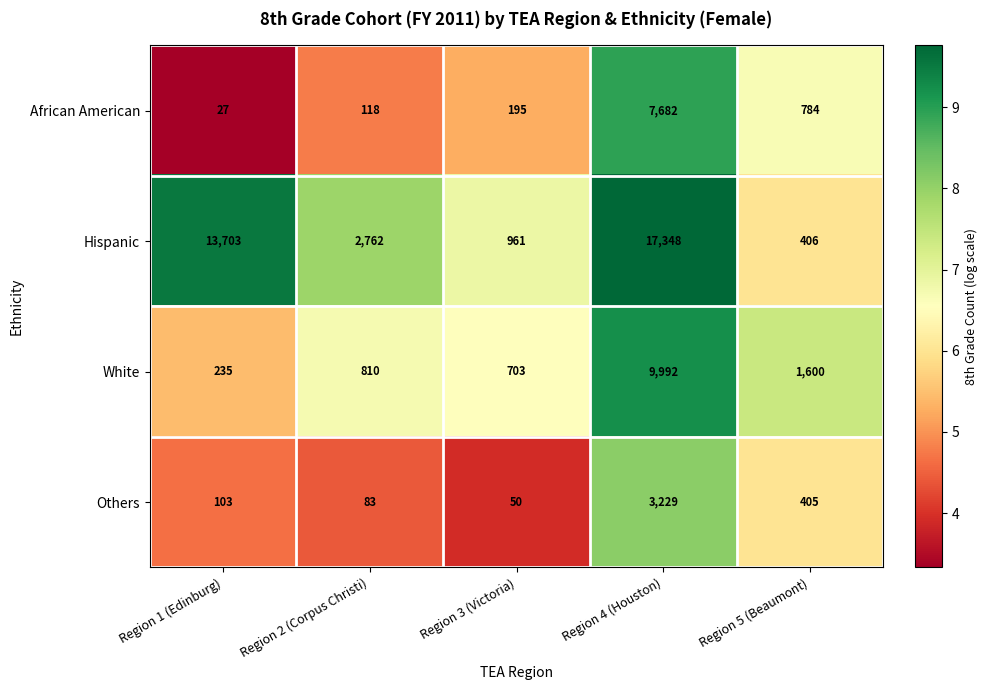

Reading right to left, what are all the values shown in this chart?

African American: Region 5 (Beaumont)=784	Region 4 (Houston)=7682	Region 3 (Victoria)=195	Region 2 (Corpus Christi)=118	Region 1 (Edinburg)=27
Hispanic: Region 5 (Beaumont)=406	Region 4 (Houston)=17348	Region 3 (Victoria)=961	Region 2 (Corpus Christi)=2762	Region 1 (Edinburg)=13703
White: Region 5 (Beaumont)=1600	Region 4 (Houston)=9992	Region 3 (Victoria)=703	Region 2 (Corpus Christi)=810	Region 1 (Edinburg)=235
Others: Region 5 (Beaumont)=405	Region 4 (Houston)=3229	Region 3 (Victoria)=50	Region 2 (Corpus Christi)=83	Region 1 (Edinburg)=103